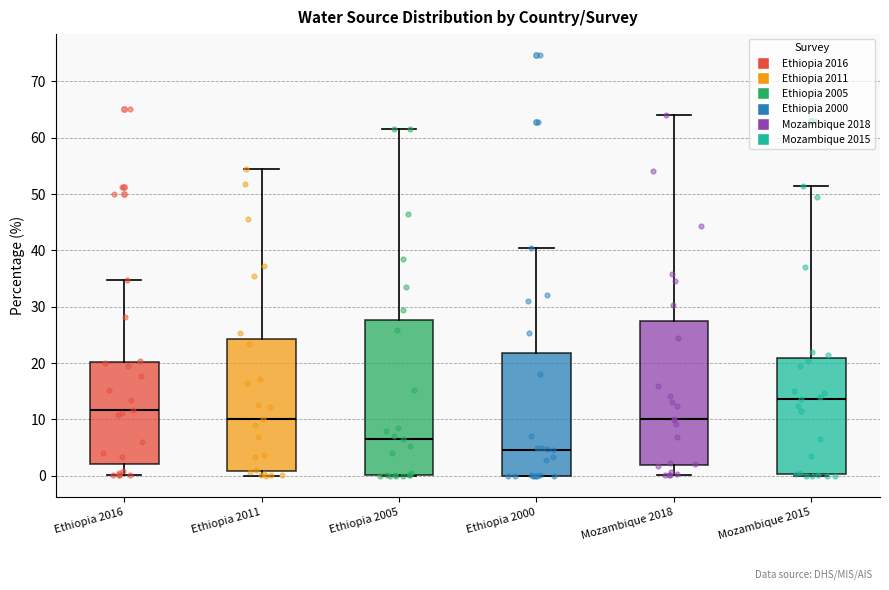

Reading left to right, read every box against the y-axis: the position of its median line, the range the box covers, and the ends of its whiskers. The values are not printed on the chart, so give them approximately, as read against the axis.

Ethiopia 2016: median 12, box 2 to 20, whiskers 0 to 35
Ethiopia 2011: median 10, box 1 to 24, whiskers 0 to 54
Ethiopia 2005: median 7, box 0 to 28, whiskers 0 to 62
Ethiopia 2000: median 5, box 0 to 22, whiskers 0 to 40
Mozambique 2018: median 10, box 2 to 27, whiskers 0 to 64
Mozambique 2015: median 14, box 0 to 21, whiskers 0 (just below the box's lower edge) to 51